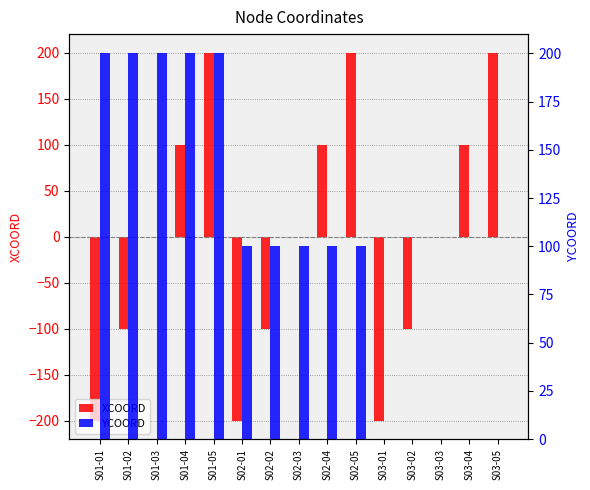

How many XCOORD values are between -100 and 100?

9